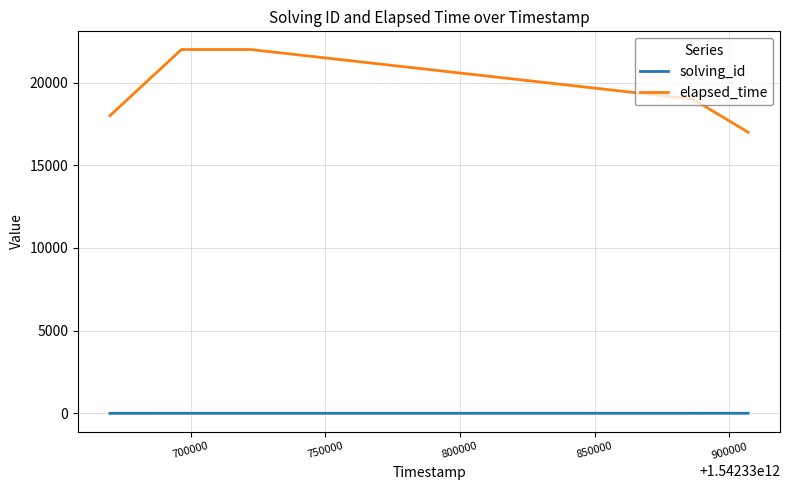

Which series has the largest total across all categories?

elapsed_time